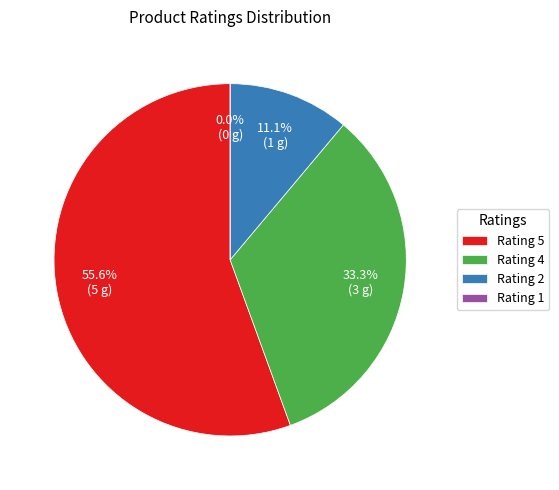

What percentage is NOT represented by 5?

44.4%